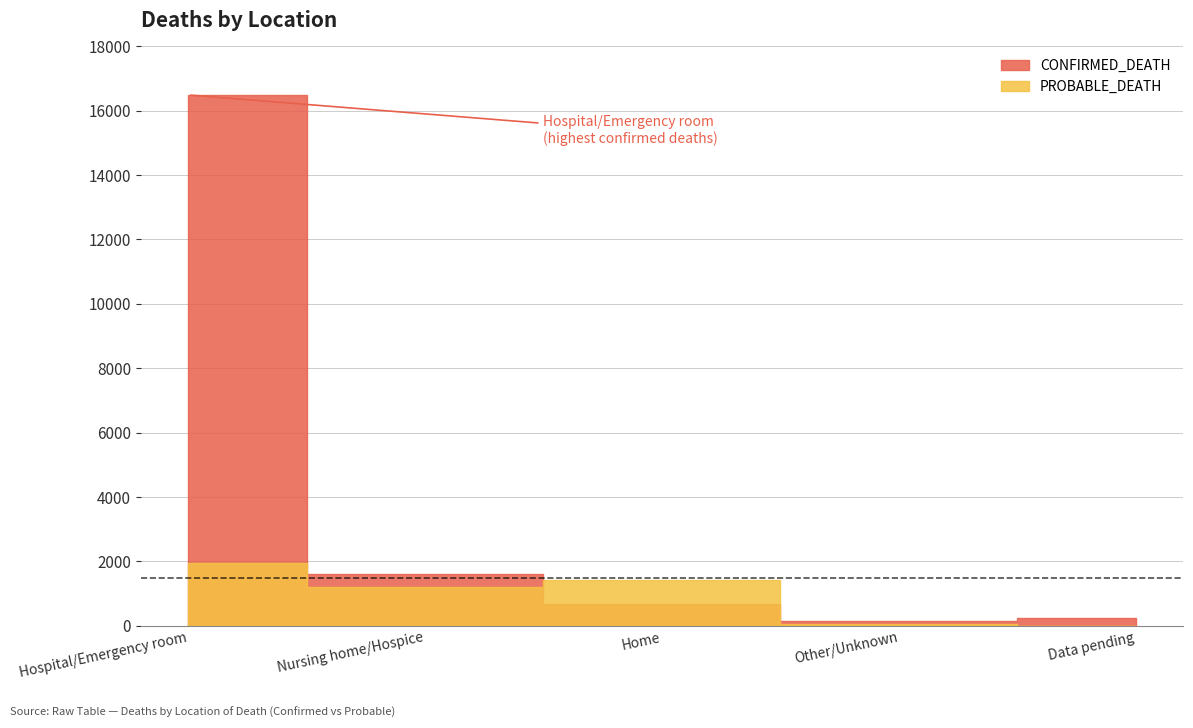

Rank the series by their maximum value, from highest to lowest.

CONFIRMED_DEATH, PROBABLE_DEATH